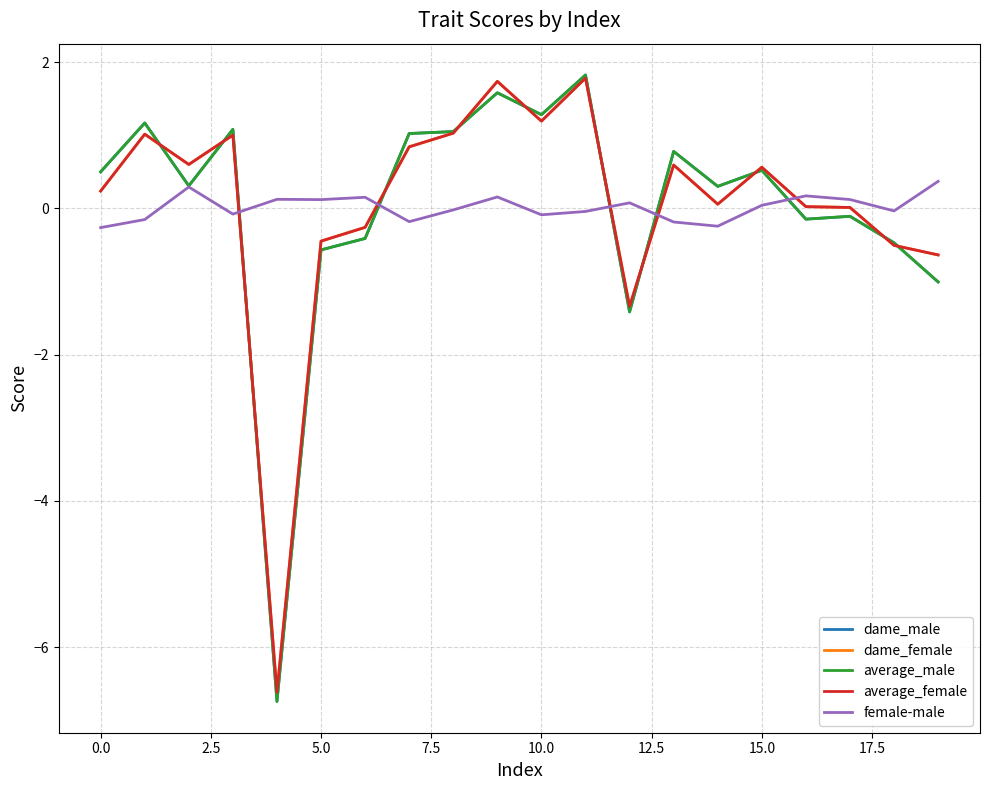

What is the minimum value for average_male?

-6.7